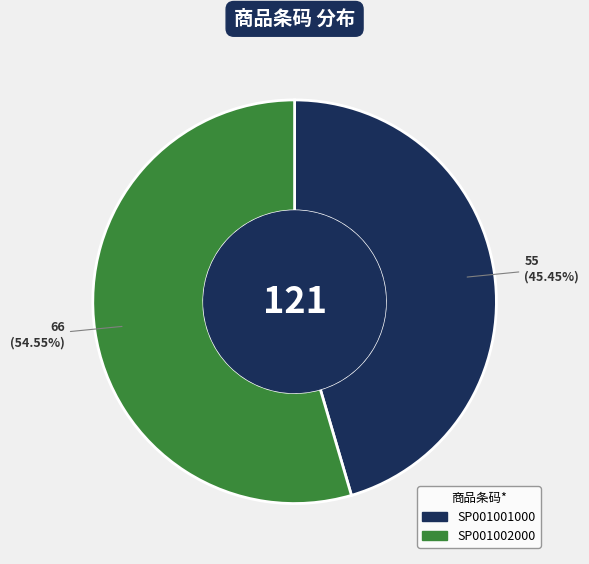

What percentage do SP001002000 and SP001001000 together represent?

100.0%